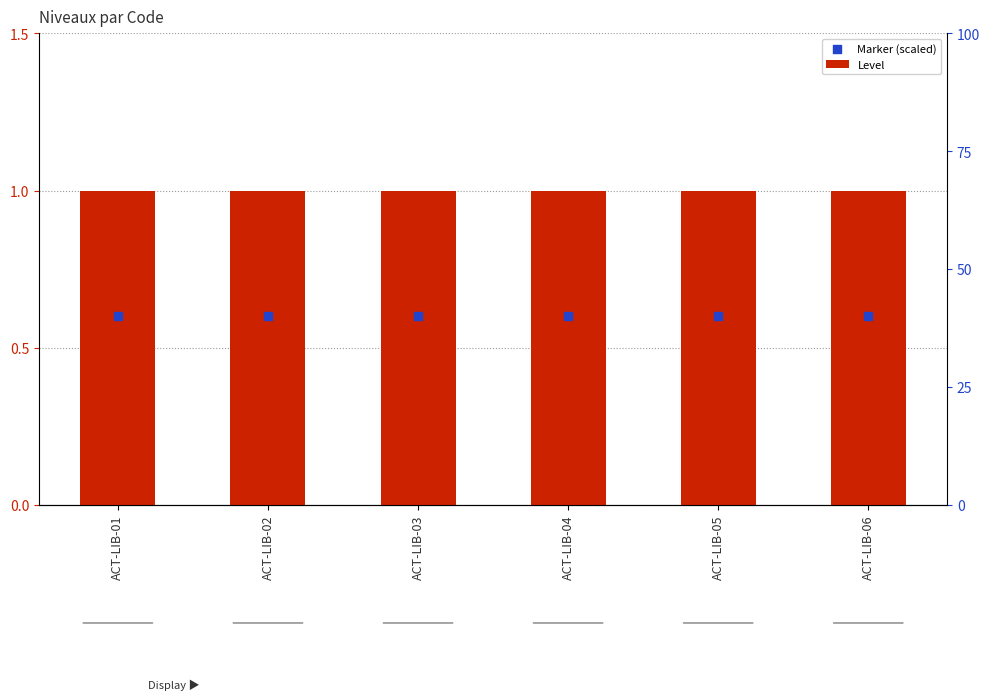

At how many categories does at least one series exceed 0?

6